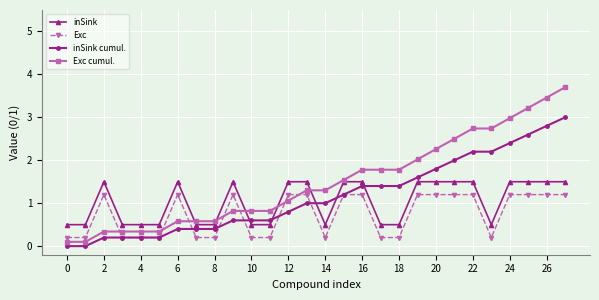

True or false: inSink cumul. and inSink intersect in this chart.

True